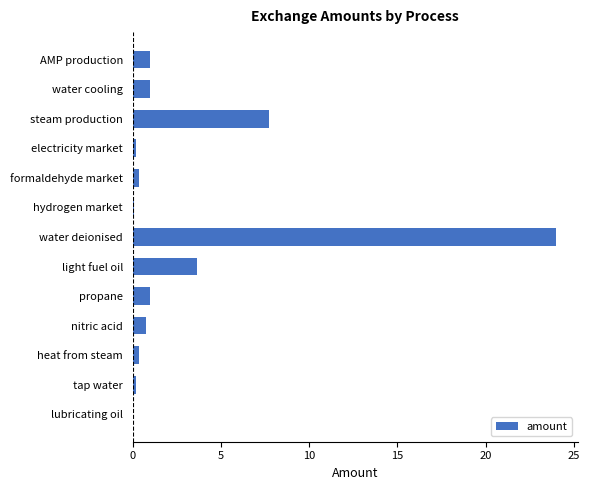

What is the sum of all values?

40.2